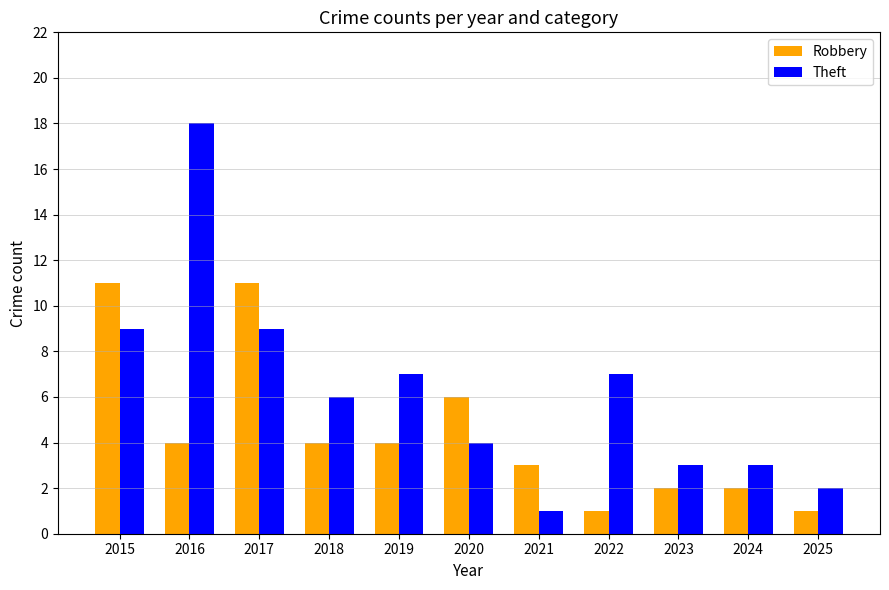

Count the Robbery values in the range 2 to 6.

7